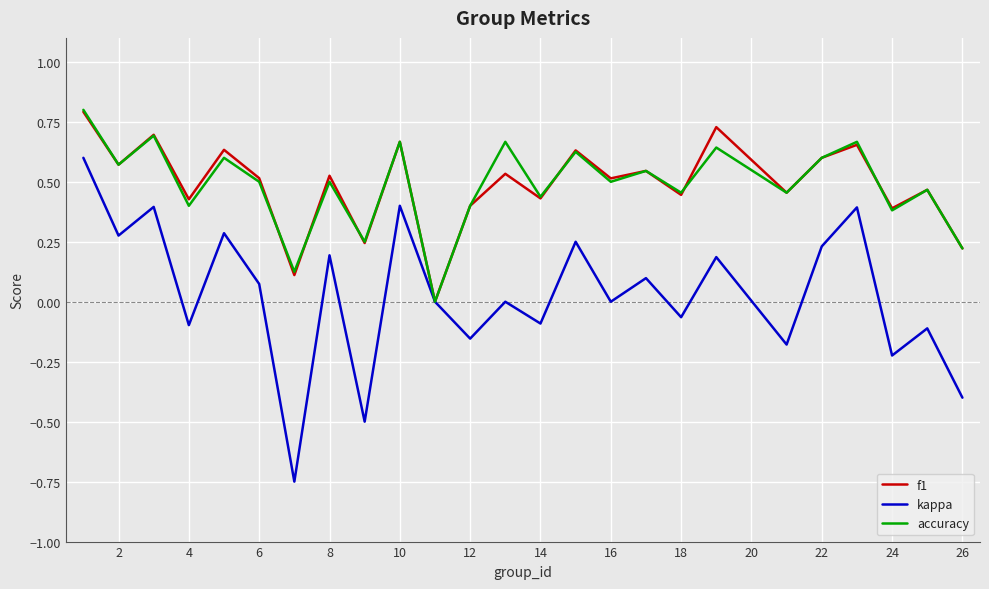

Which series has the widest spread of values?

kappa